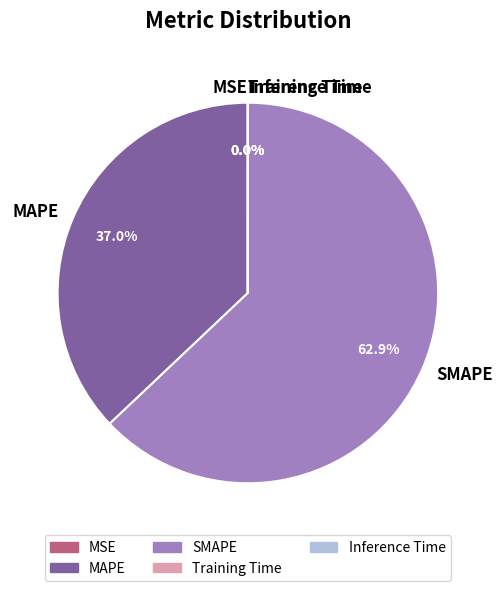

What is the largest slice in the pie chart?

SMAPE